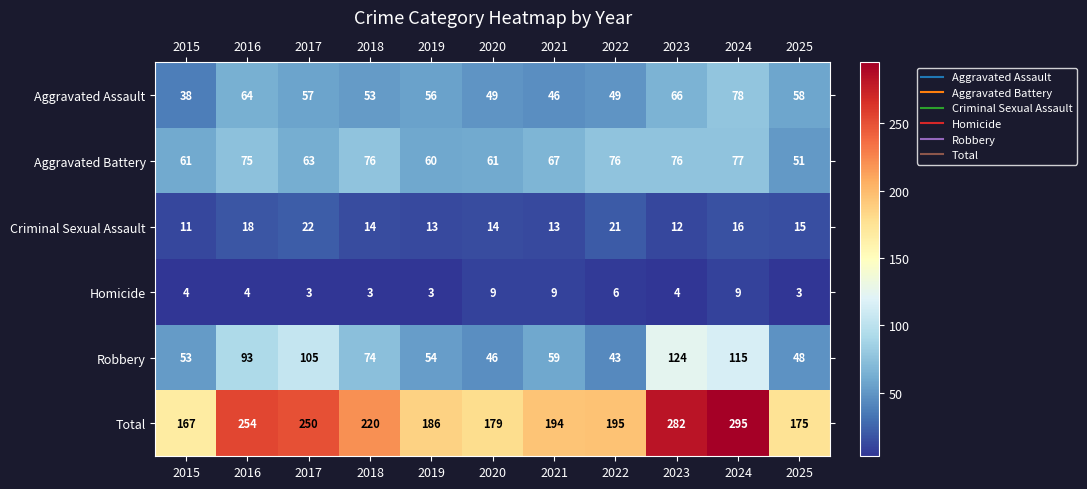

How many categories are shown in the chart?

11